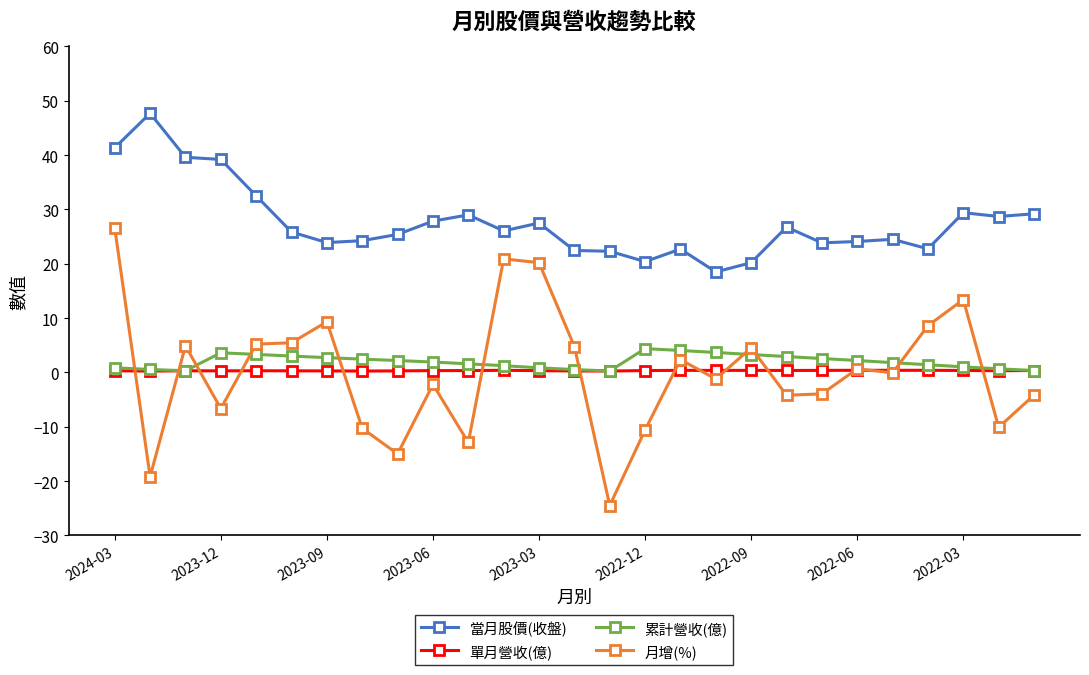

True or false: 單月營收(億) has more than 1 interior local peaks.

True